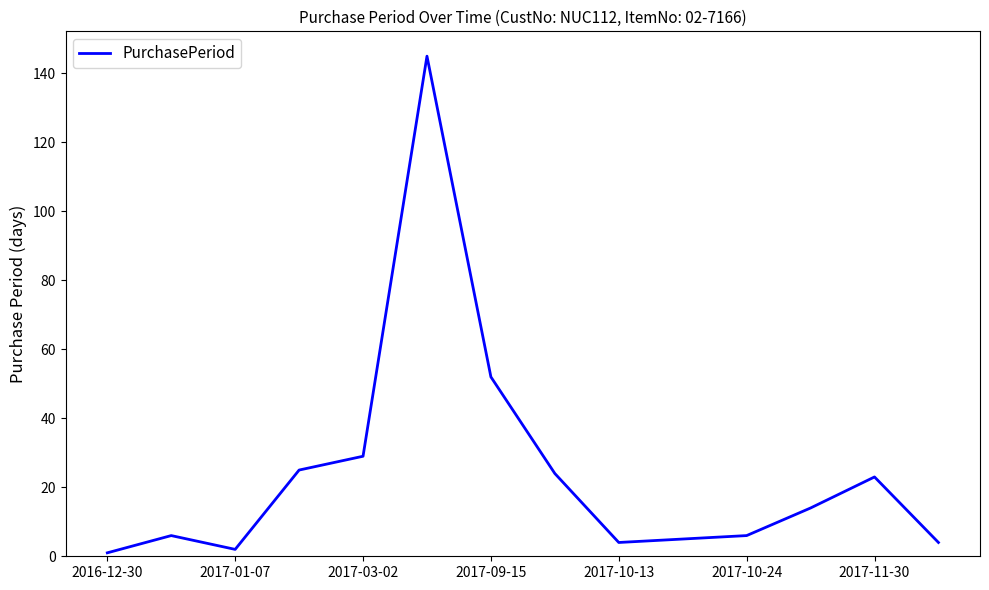

What is the maximum value shown in the chart?

145